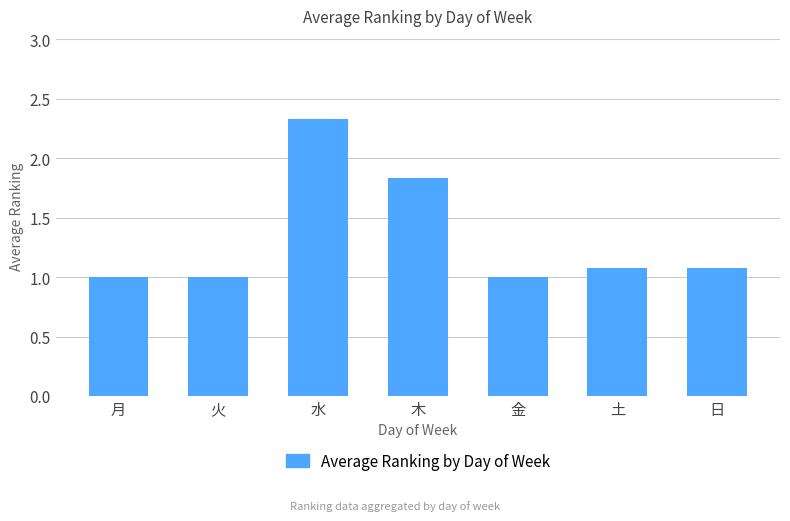

Reading right to left, transcribe all the data shown in this chart.

日=1.1	土=1.1	金=1.0	木=1.8	水=2.3	火=1.0	月=1.0